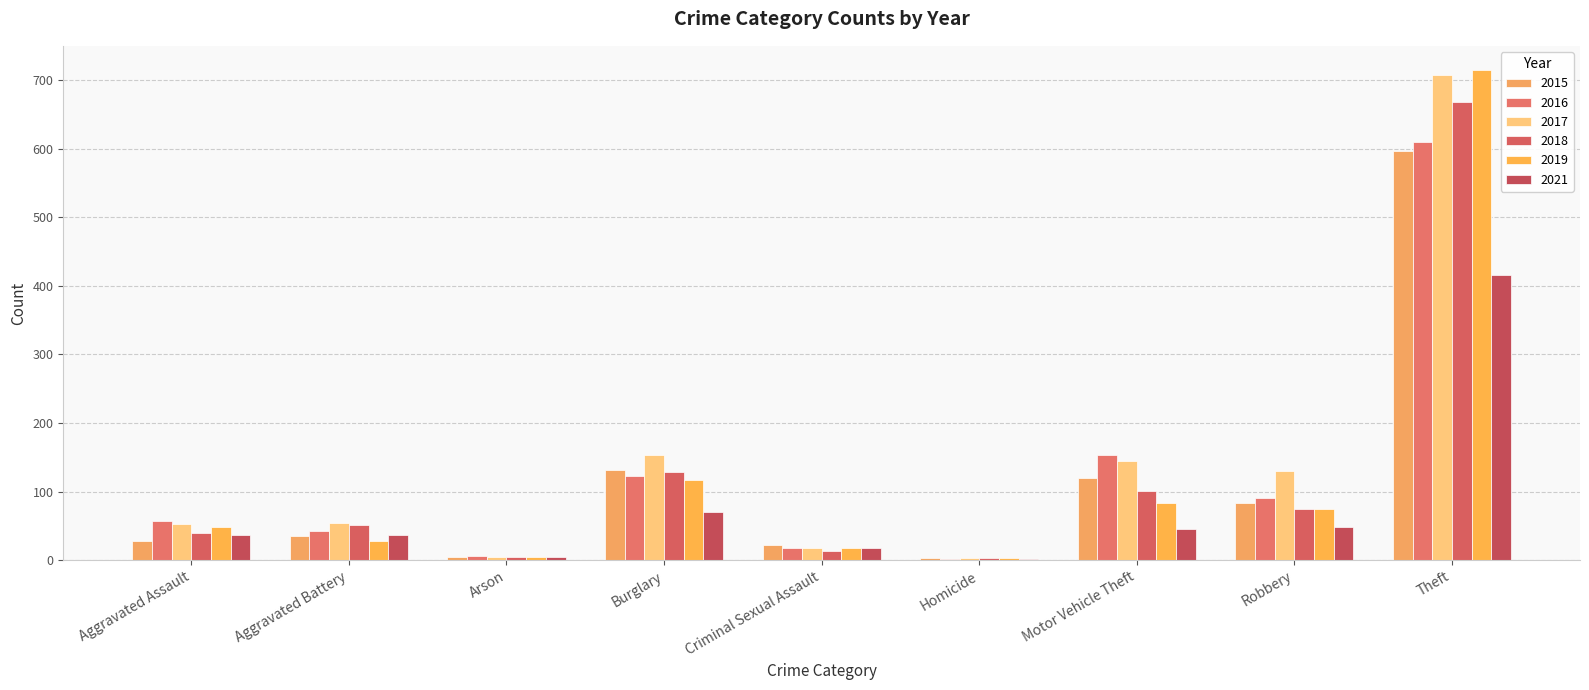

What is the minimum value for 2015?

3